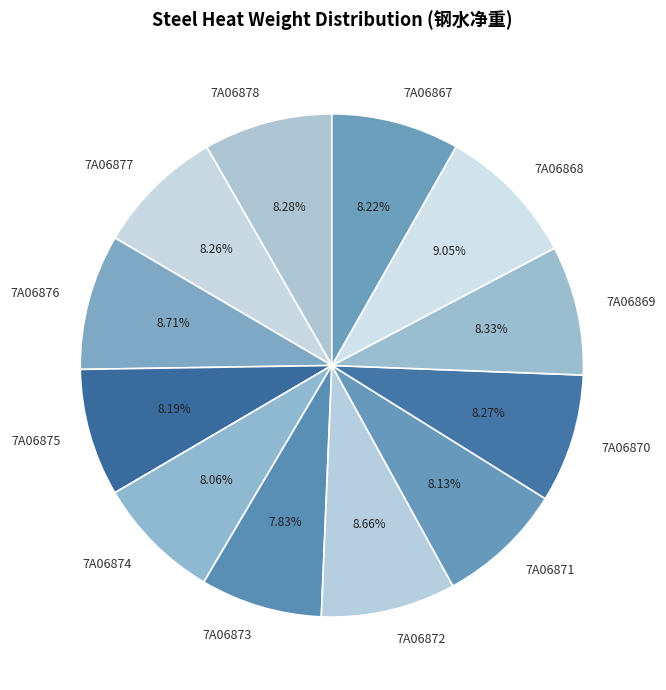

Does 7A06868 account for over 50% of the chart?

No